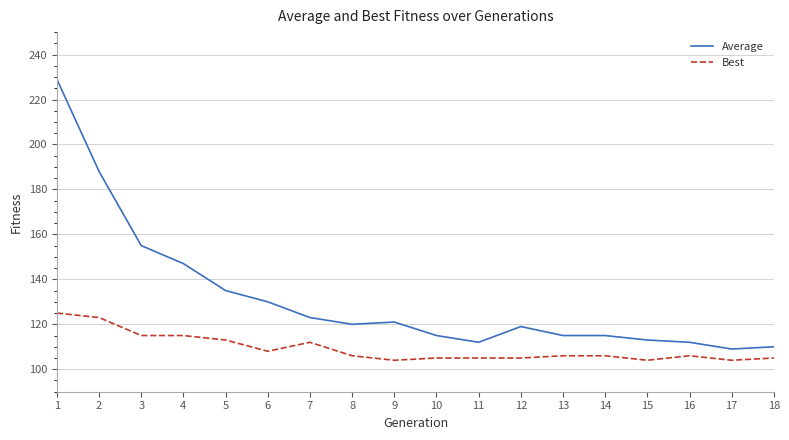

True or false: Average and Best cross at least once.

False